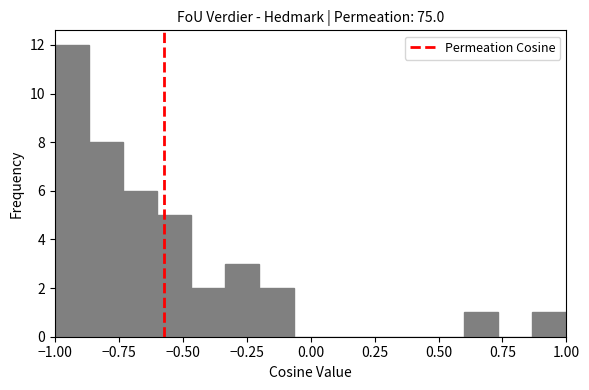

Read against the x-axis, roughly where is the centre of the tallest bar?

-0.95